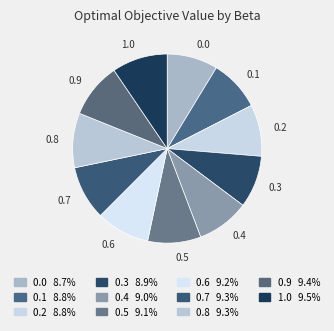

Is there any slice that represents more than half of the pie?

No